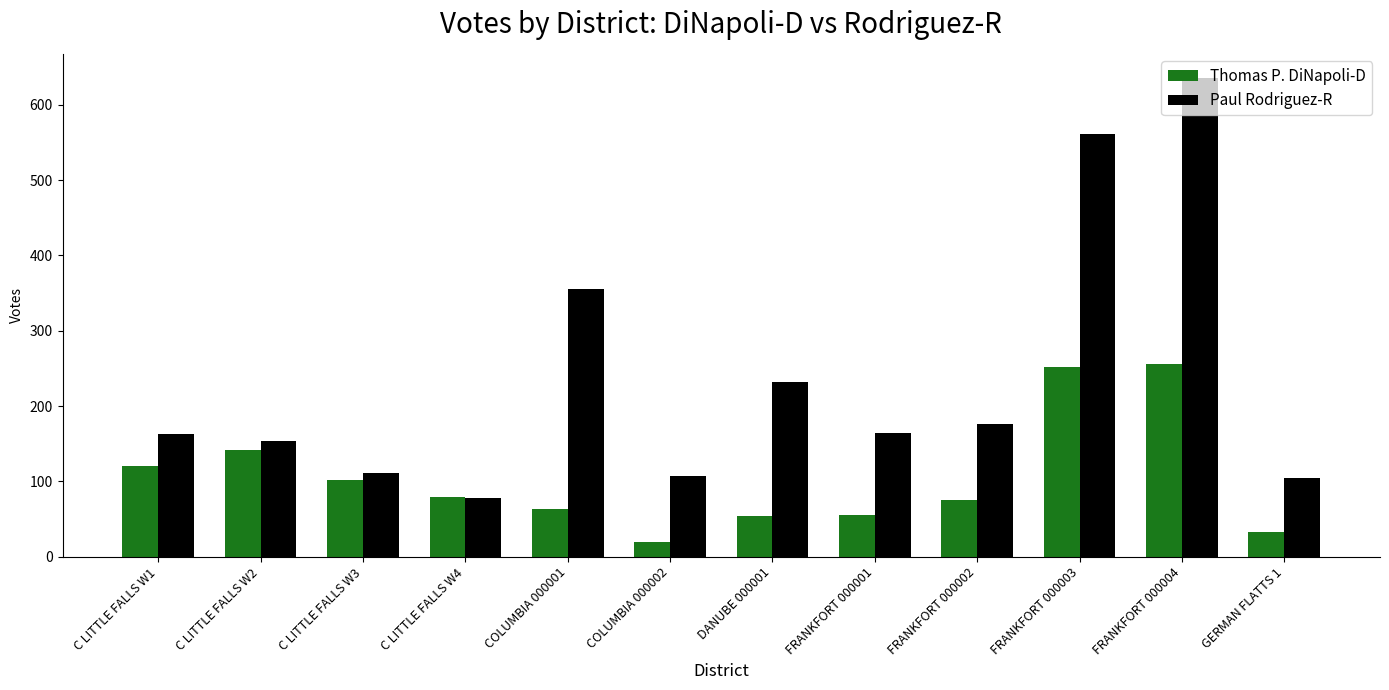

What position from the left is FRANKFORT 000003?

10